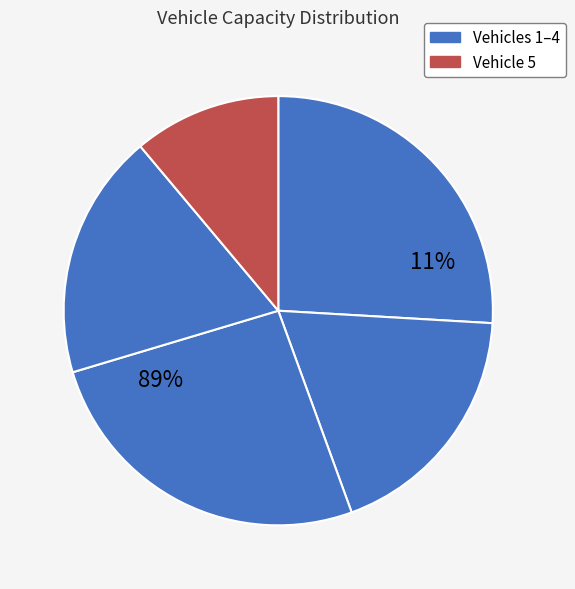

The 1 slice represents 14% of the pie. True or false?

False